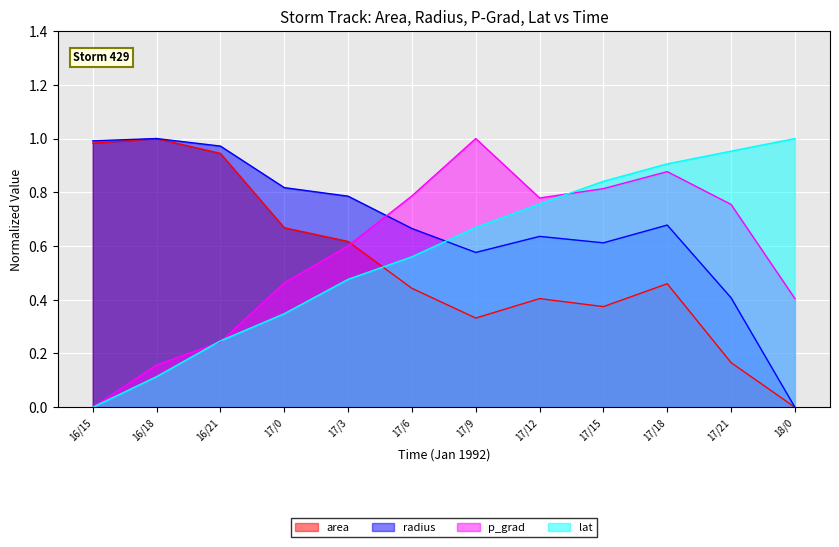

True or false: p_grad has a value of 1.4 at 17/12.

False